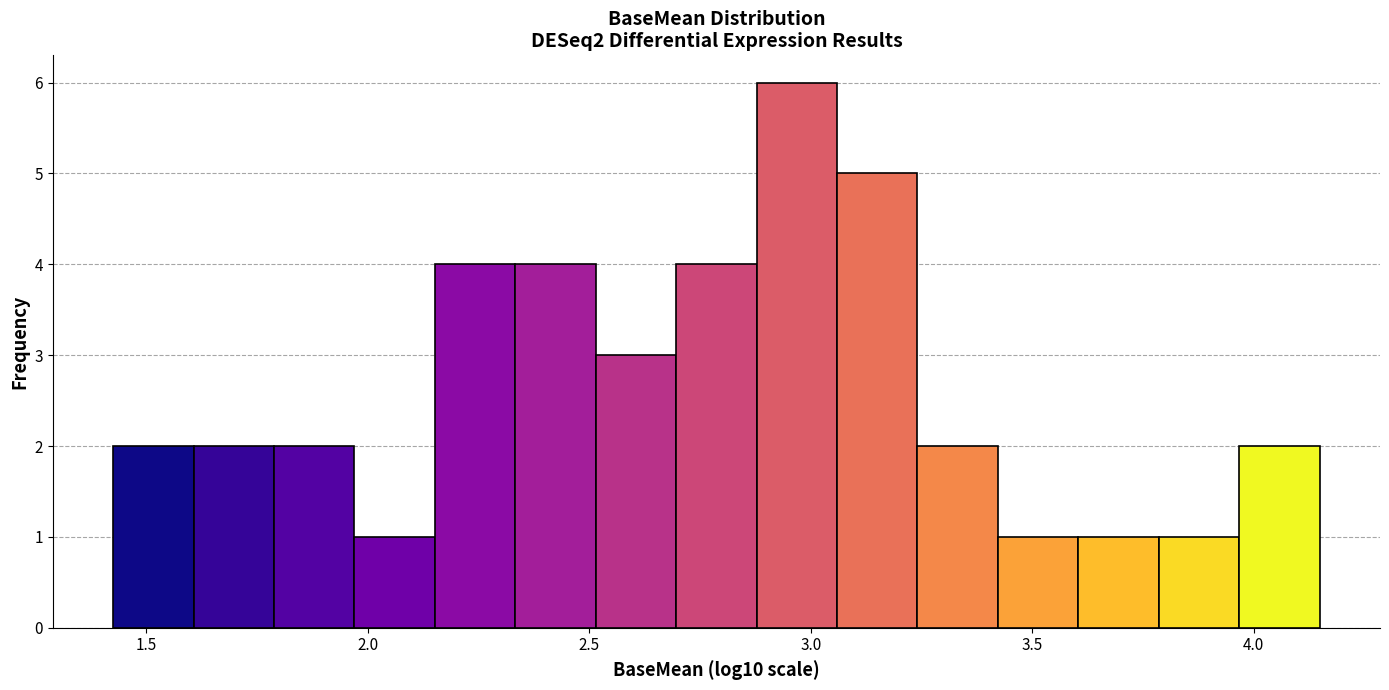

Read against the x-axis, roughly where is the centre of the tallest bar?

2.95